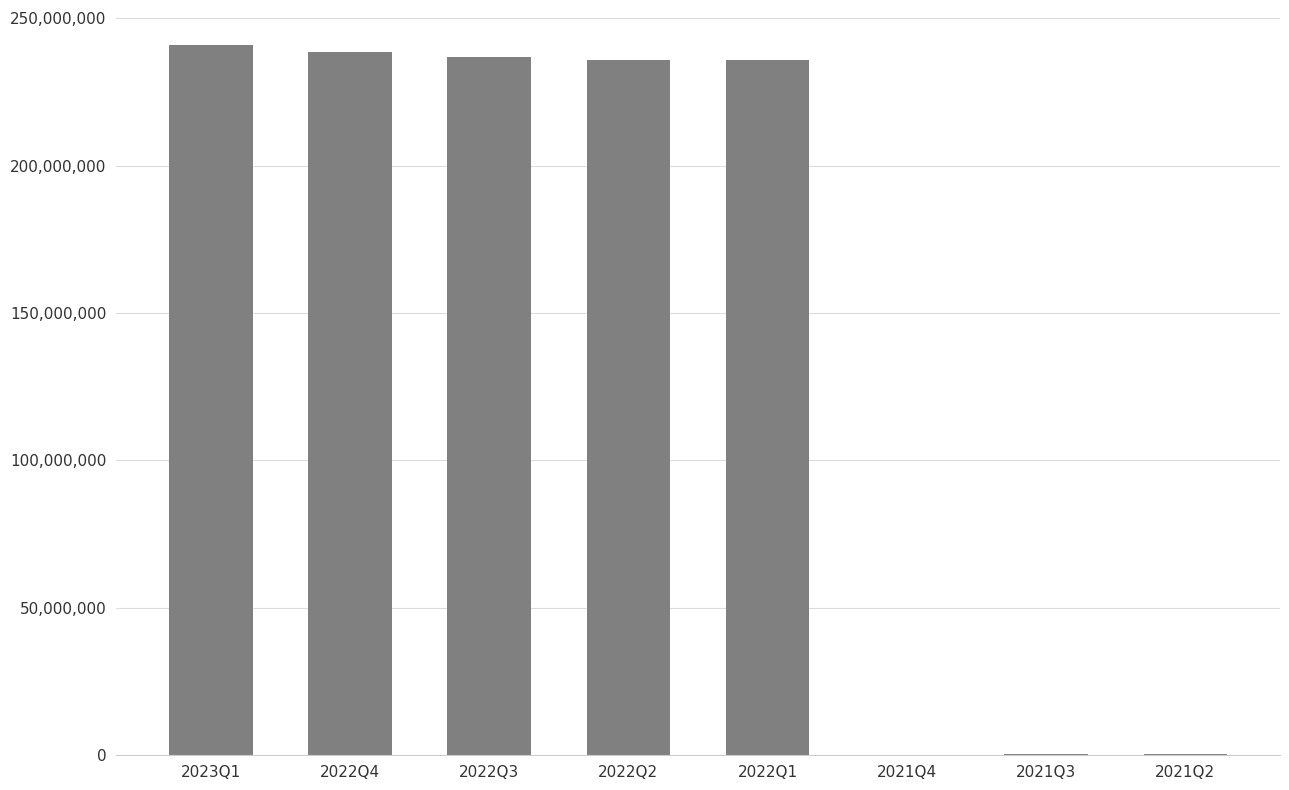

Which category has the highest value across all series?

2023Q1